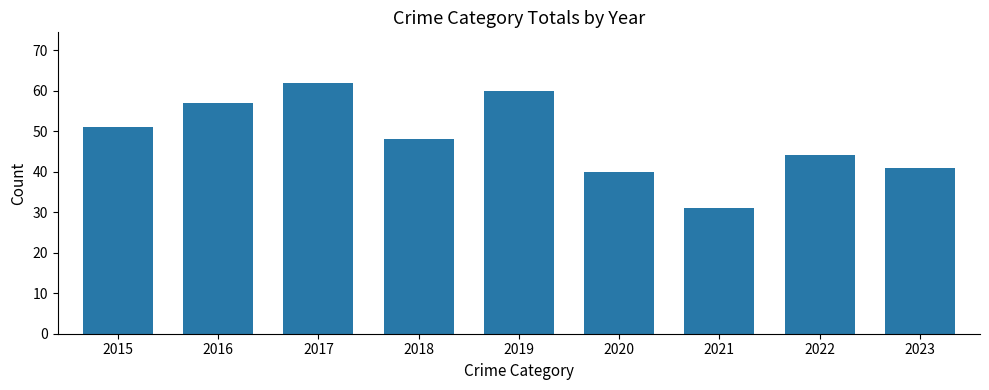

What value does the data have at 2021, to the nearest 10?

30